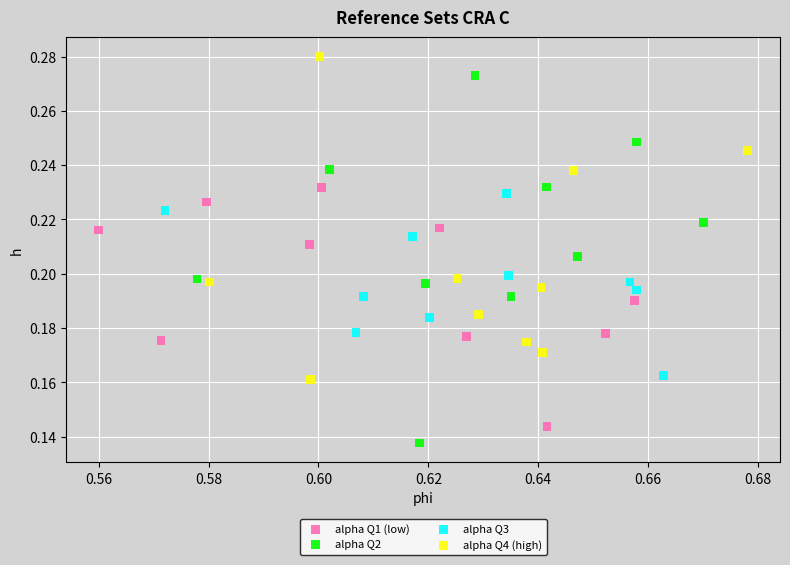

Which series has the largest Y range (max minus min)?

alpha Q2